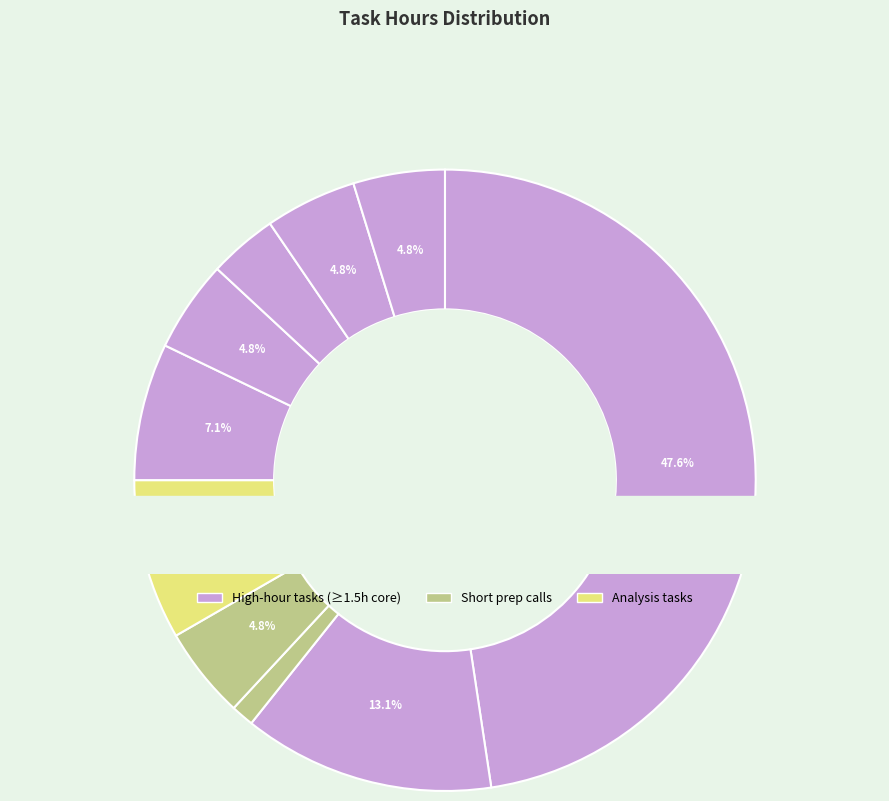

Does Call with Venkat account for over 50% of the chart?

No